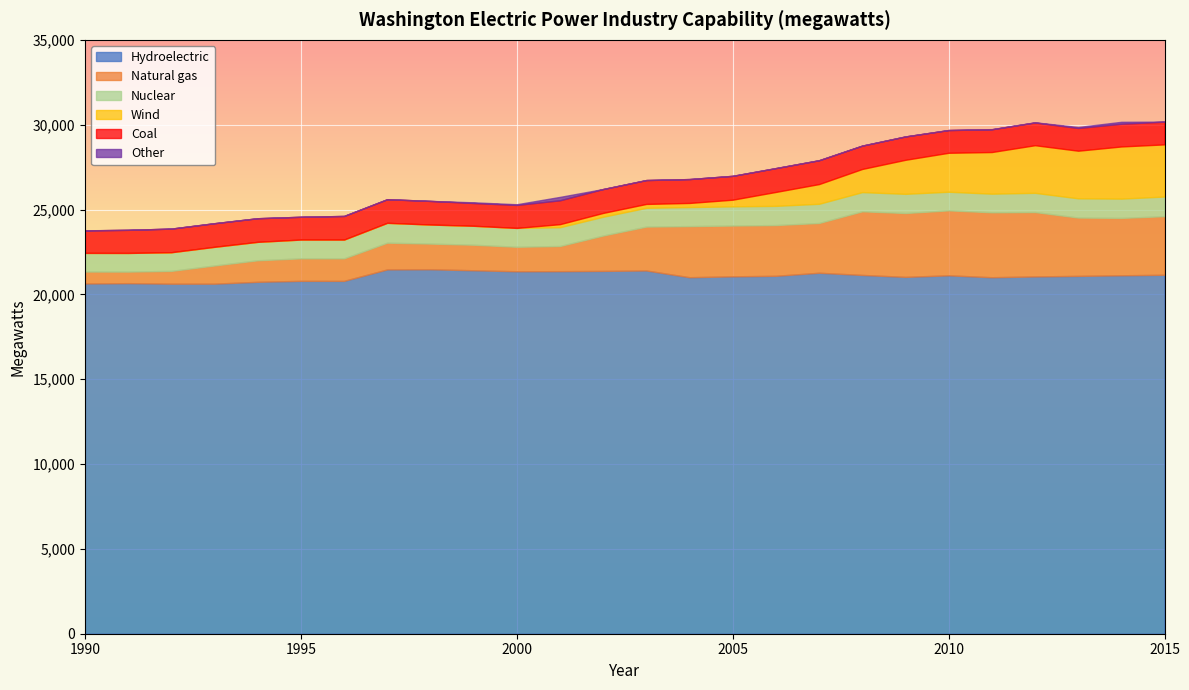

What is the minimum value for Natural gas?

681